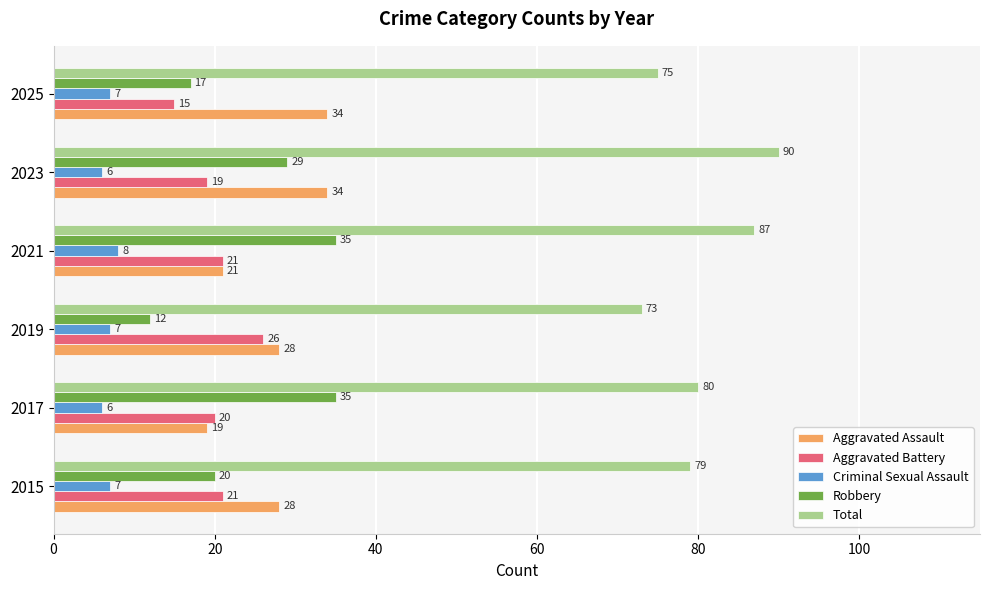

The Criminal Sexual Assault series shows 3 at 2015. True or false?

False